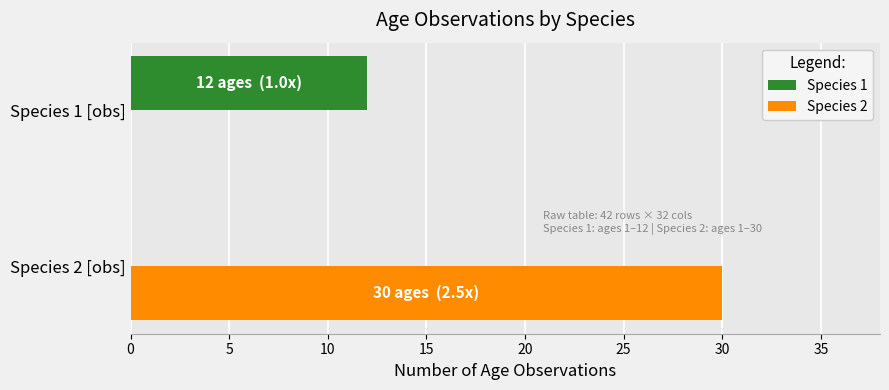

Is the value of Species 2 at Species 2 [obs] greater than the value of Species 1 at Species 1 [obs]?

Yes